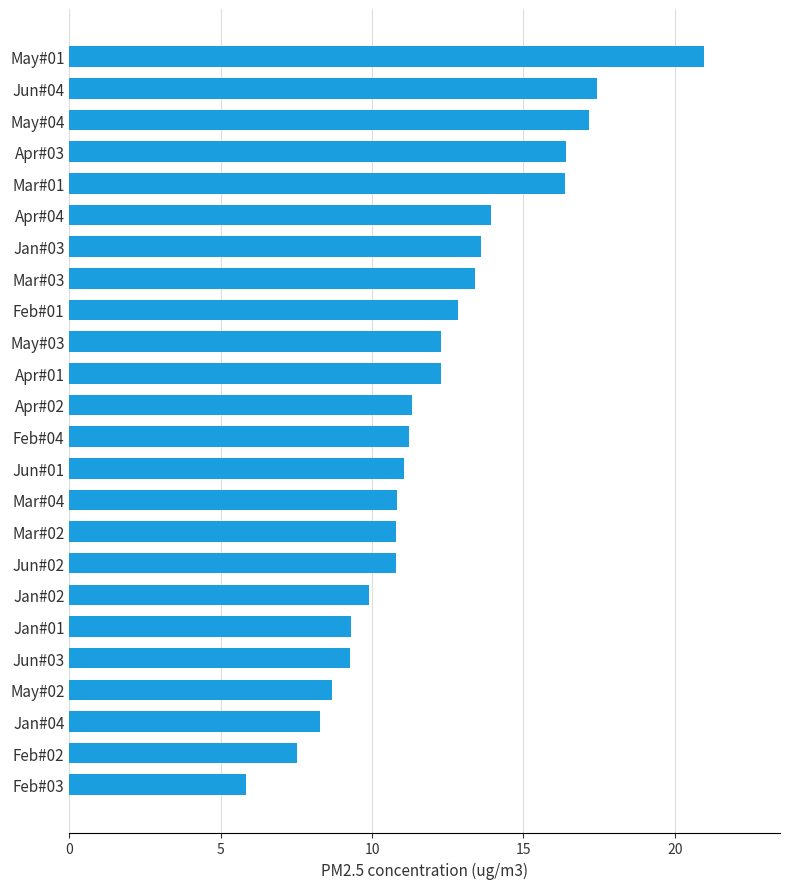

Which label corresponds to the largest value in the chart?

May#01